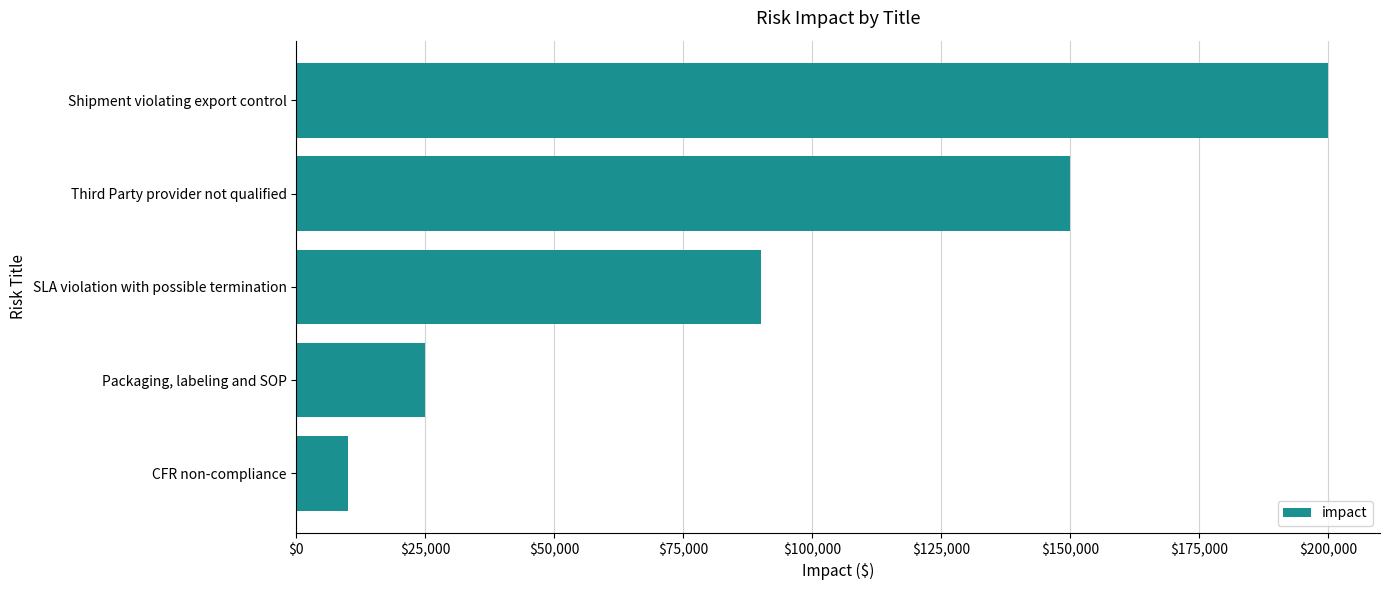

Between SLA violation with possible termination and Packaging, labeling and SOP, which is larger?

SLA violation with possible termination